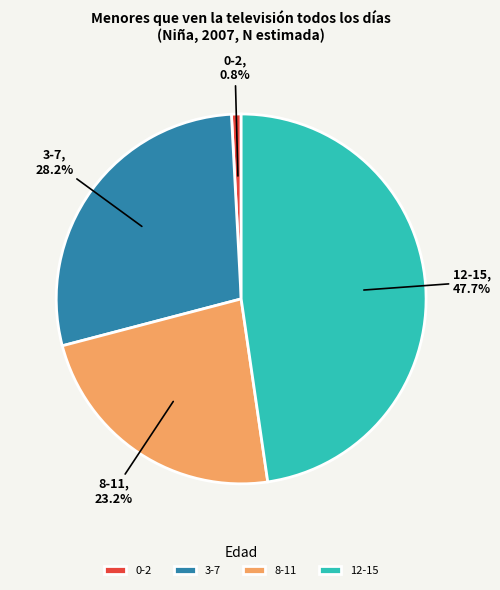

What percentage is the 0-2 slice, to the nearest percent?

1%